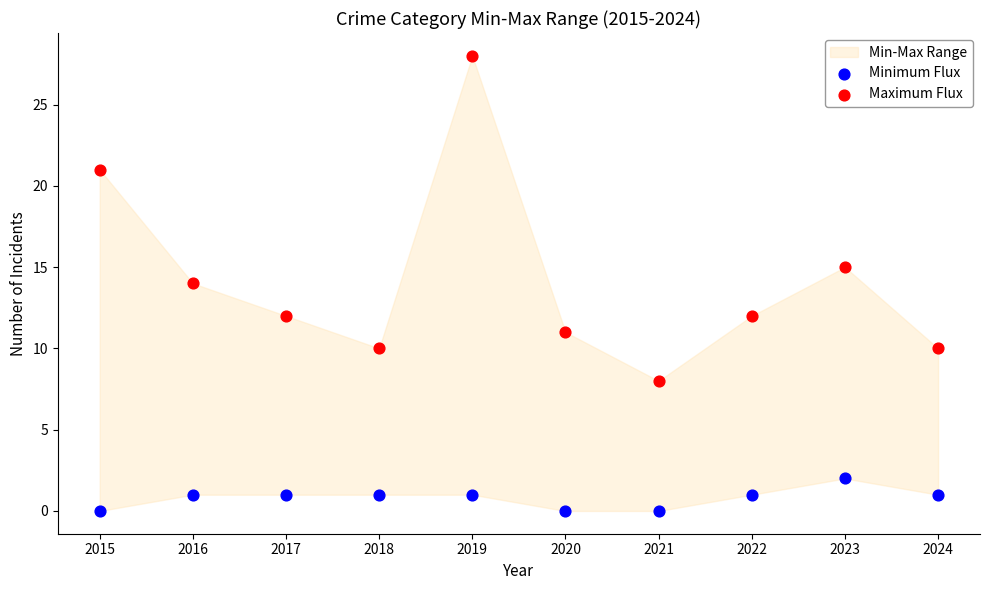

Which series reaches the maximum Y coordinate?

Maximum Flux